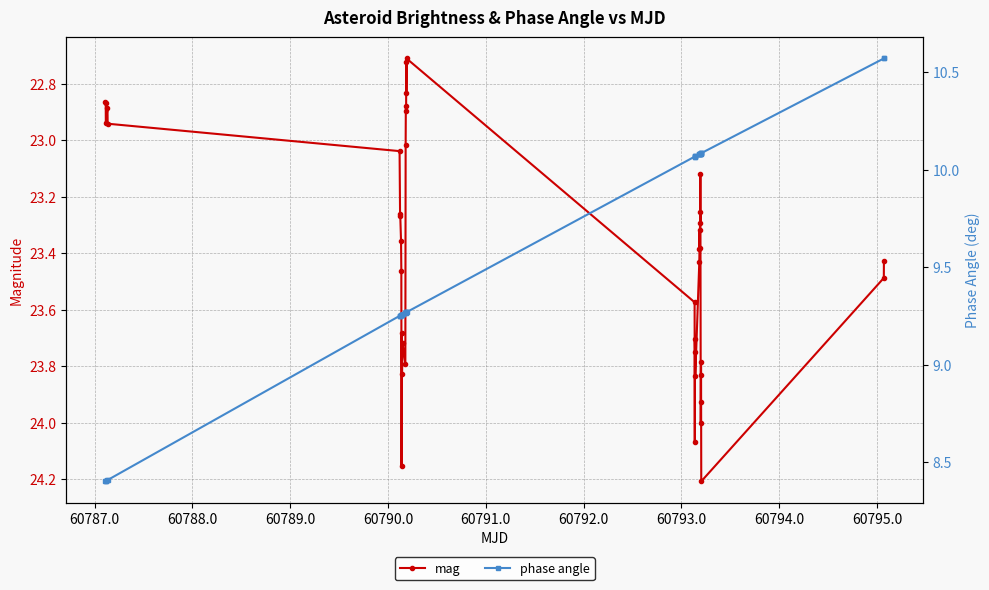

In mag, how many points are higher than both neighbors (excluding endpoints)?

12